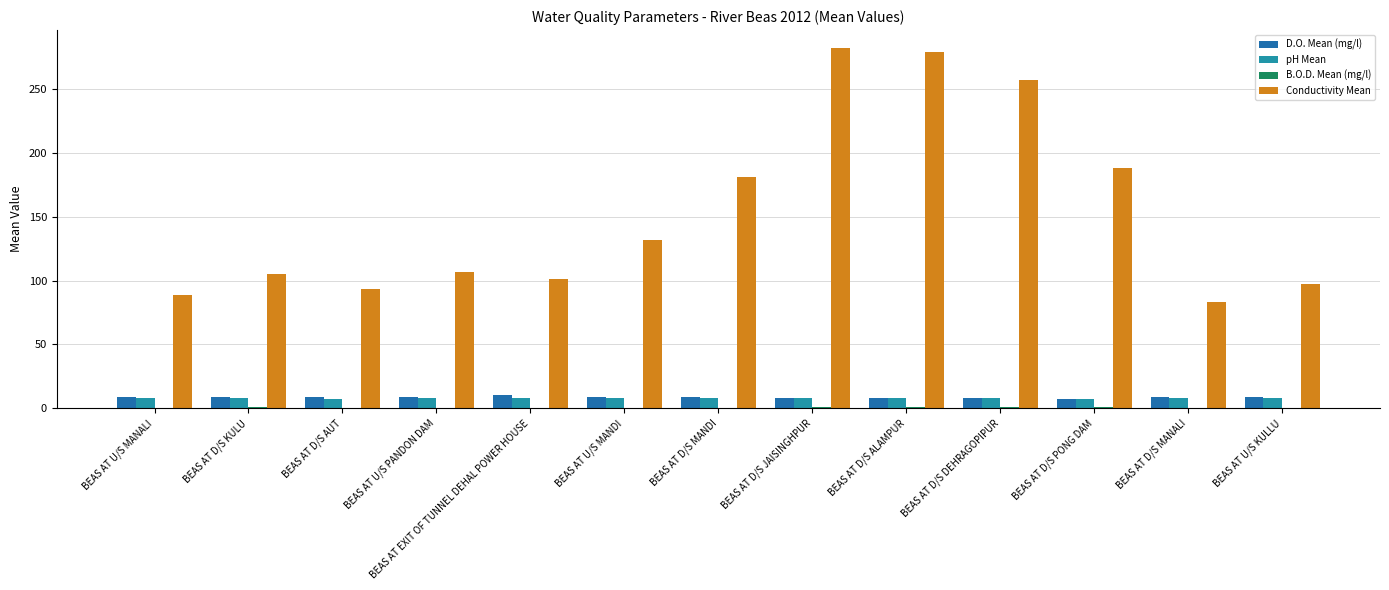

Does the chart contain stacked bars?

No